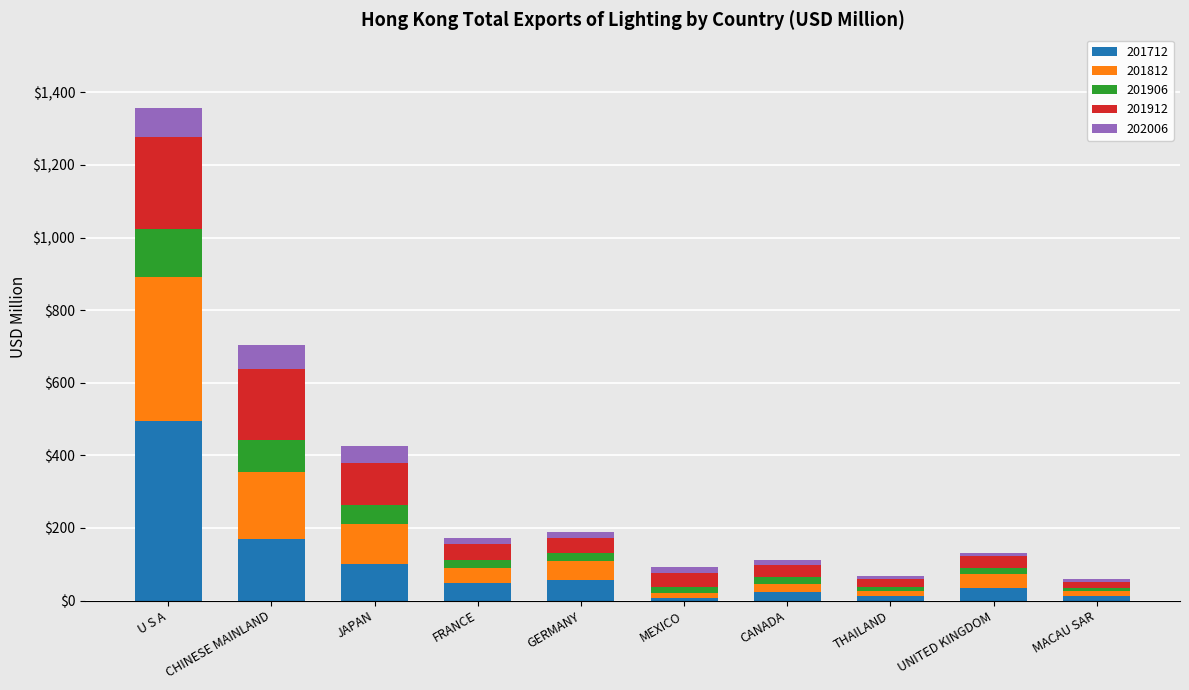

What is the highest value of the 201712 series?

494.0